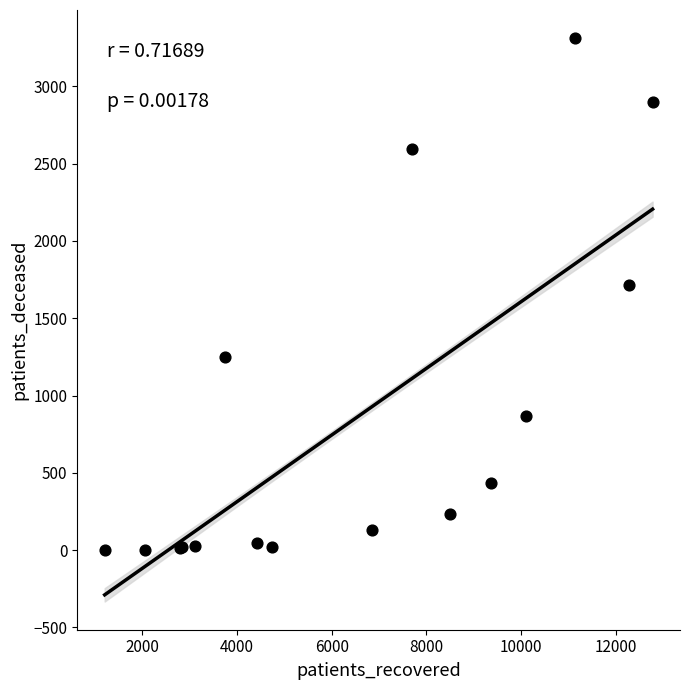

What Y value in the scatter plot is closest to 1657?

1714